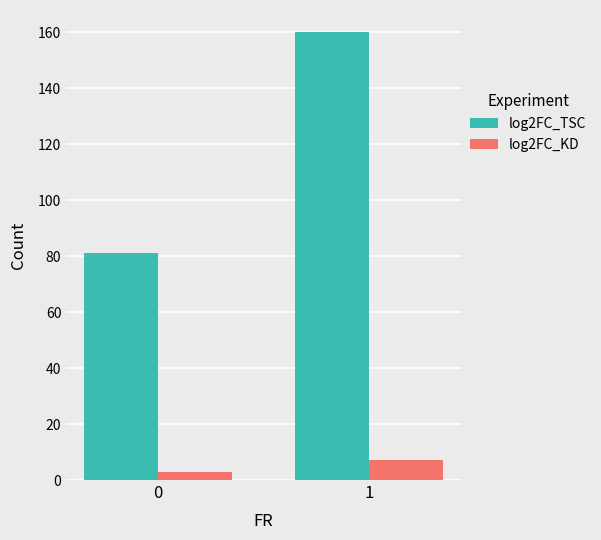

At which category is the sum across all series the highest?

1